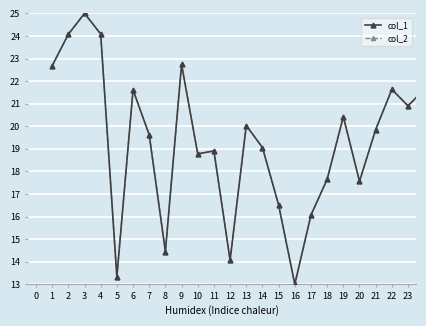

Does the chart have visible grid lines?

Yes